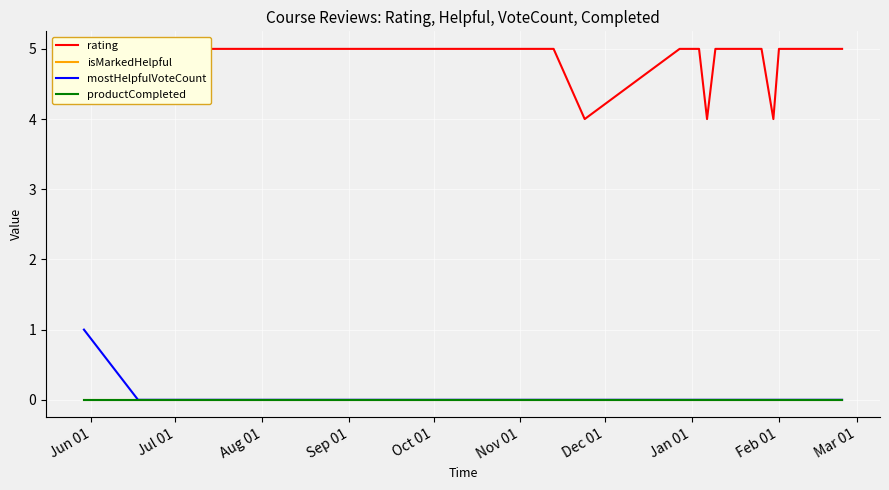

True or false: rating and mostHelpfulVoteCount intersect in this chart.

False